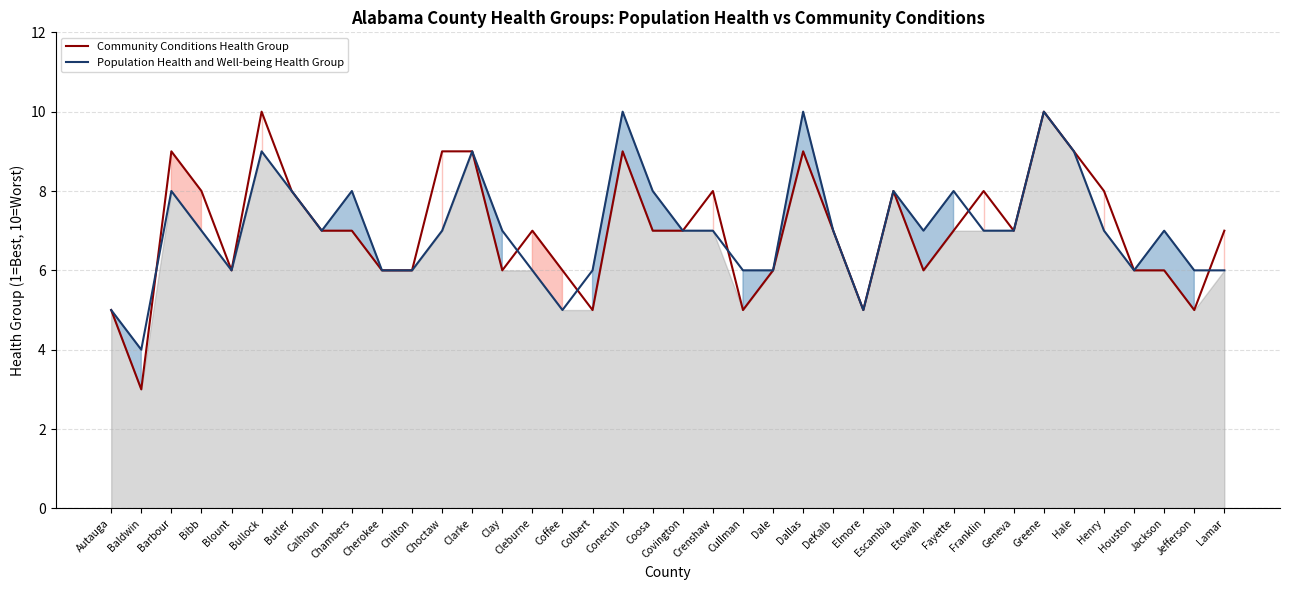

What is the sum of all Population Health and Well-being Health Group values?

268